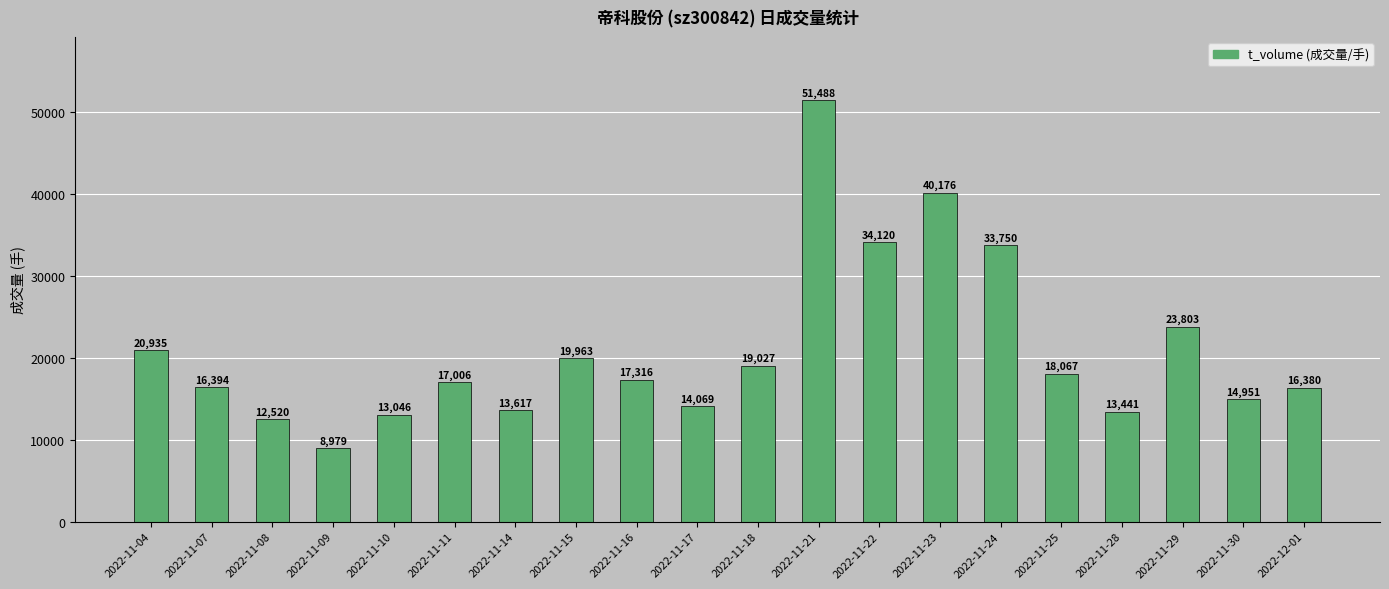

Is it true that the value at 2022-11-16 is 17316?

True